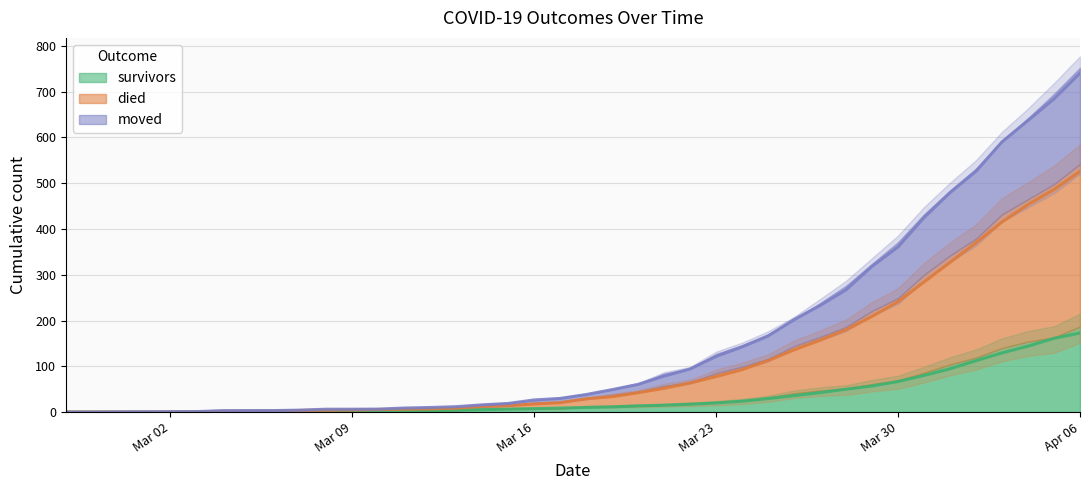

True or false: moved and died intersect in this chart.

False